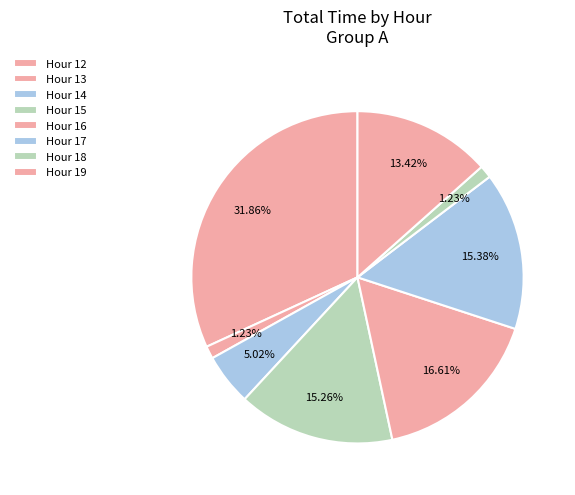

What is the largest slice in the pie chart?

Hour 12